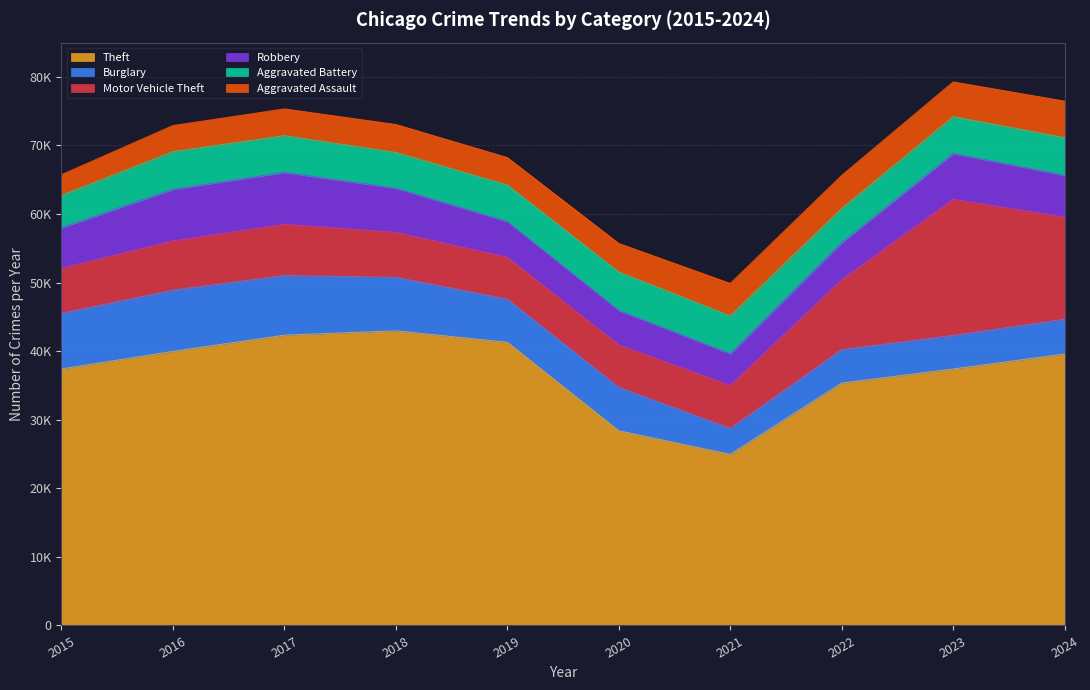

At 2018, list the series in order from smallest to largest.

Aggravated Assault, Aggravated Battery, Robbery, Motor Vehicle Theft, Burglary, Theft